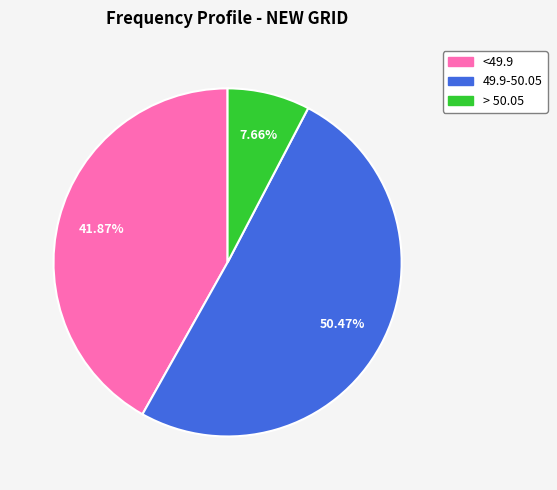

Is it true that > 50.05 is 8% of the pie?

True